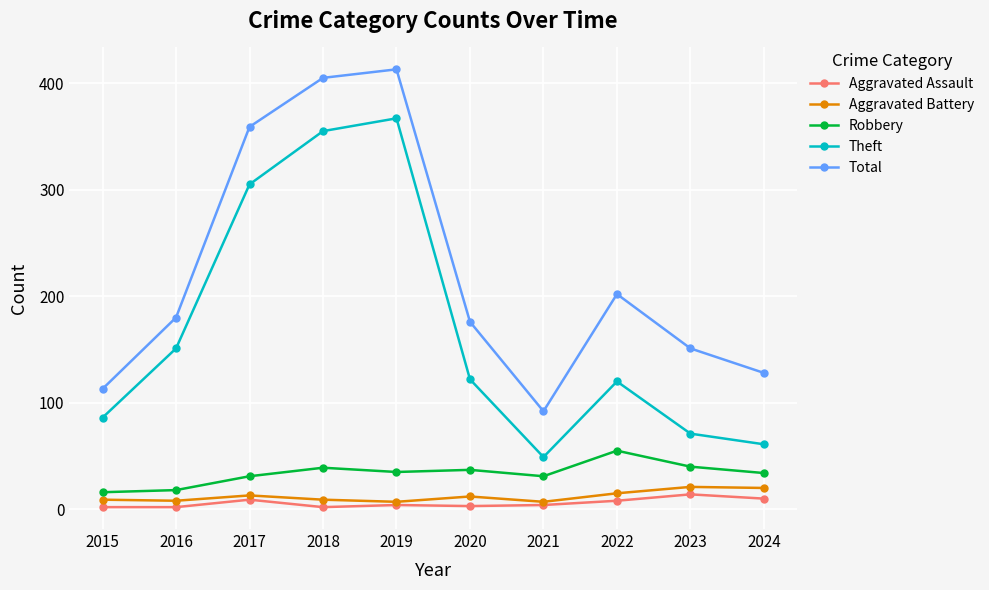

At which label does Theft reach its peak?

2019